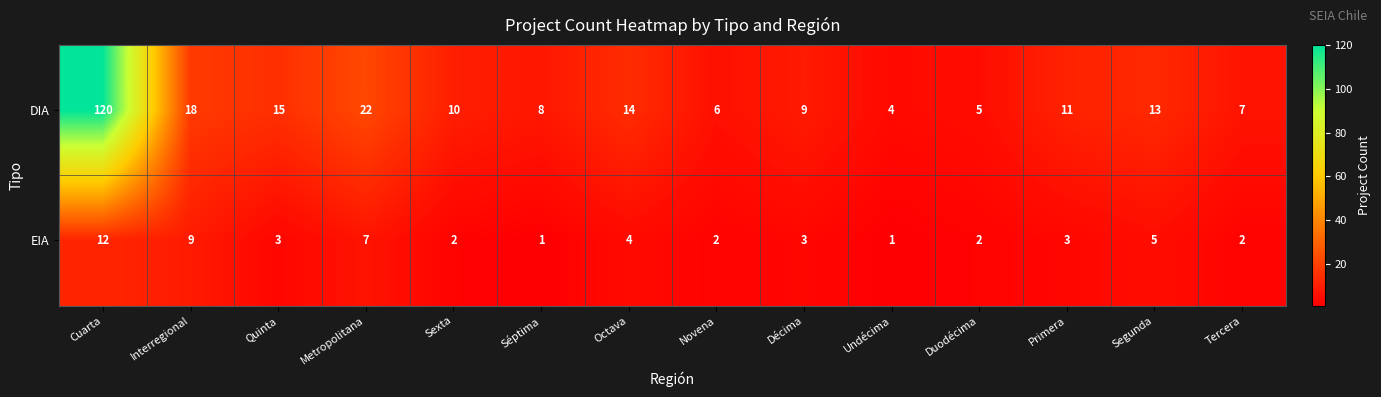

At Undécima, list the series in order from smallest to largest.

EIA, DIA